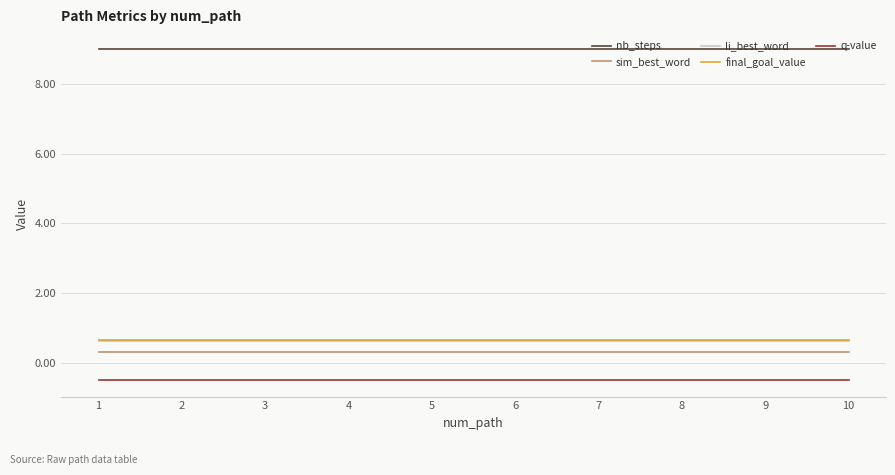

Is the value of nb_steps at 9 greater than the value of li_best_word at 1?

Yes